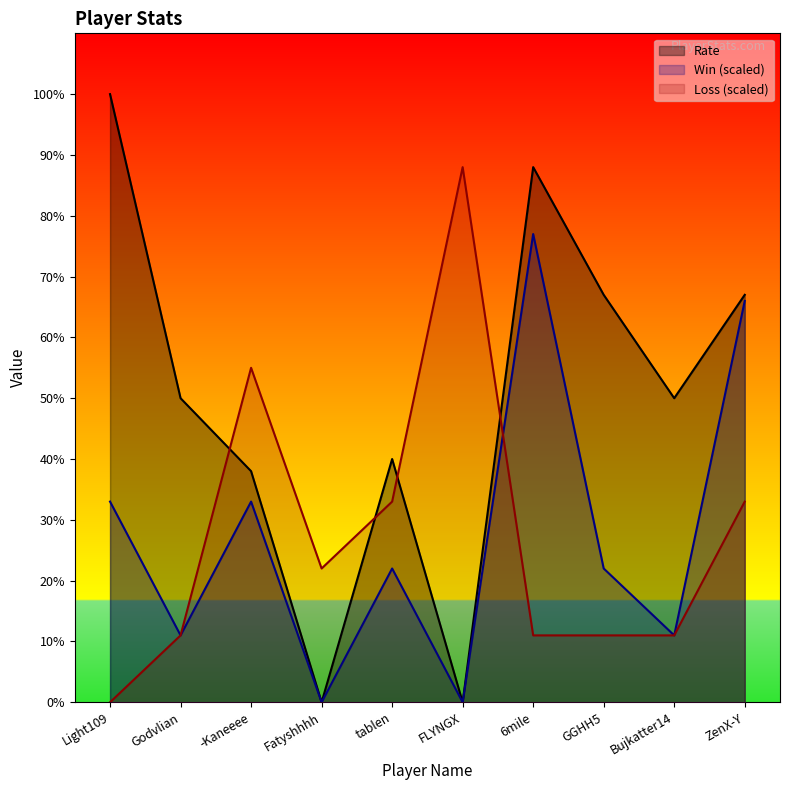

Is it true that Loss equals 14 at Fatyshhhh?

False